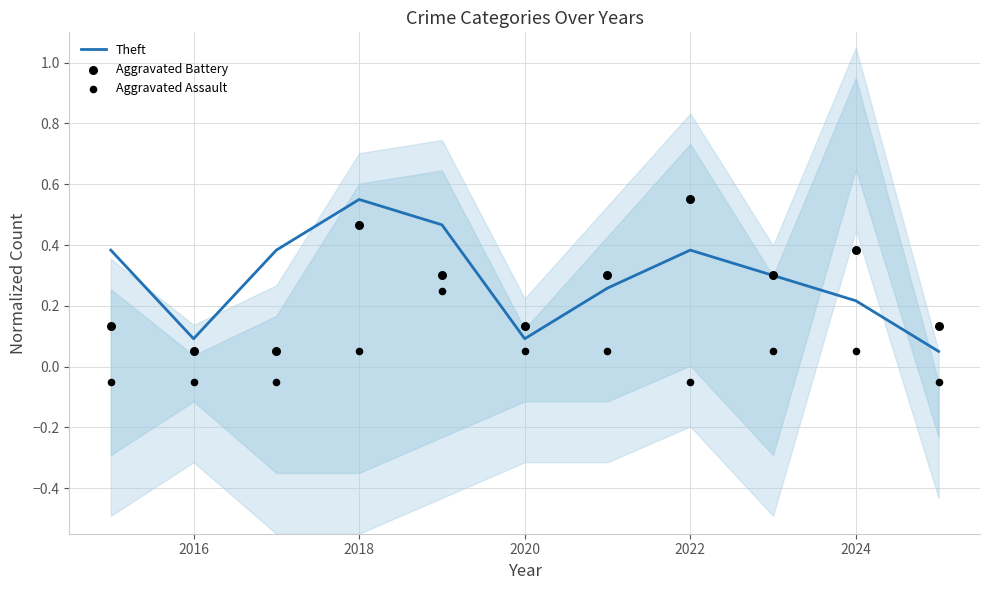

Which category has the highest value in the Theft series?

2018